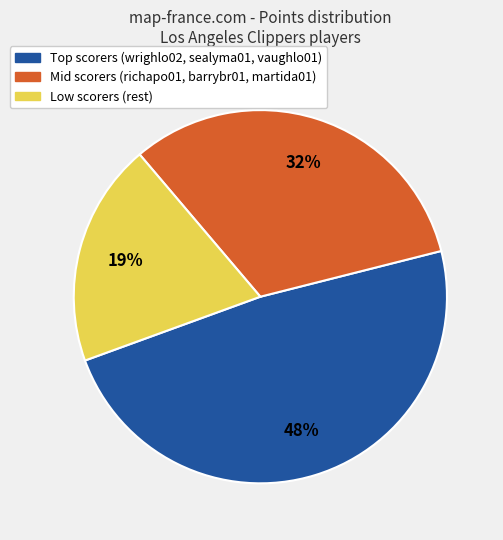

To the nearest percent, what portion does Mid scorers (richapo01, barrybr01, martida01) represent?

32%